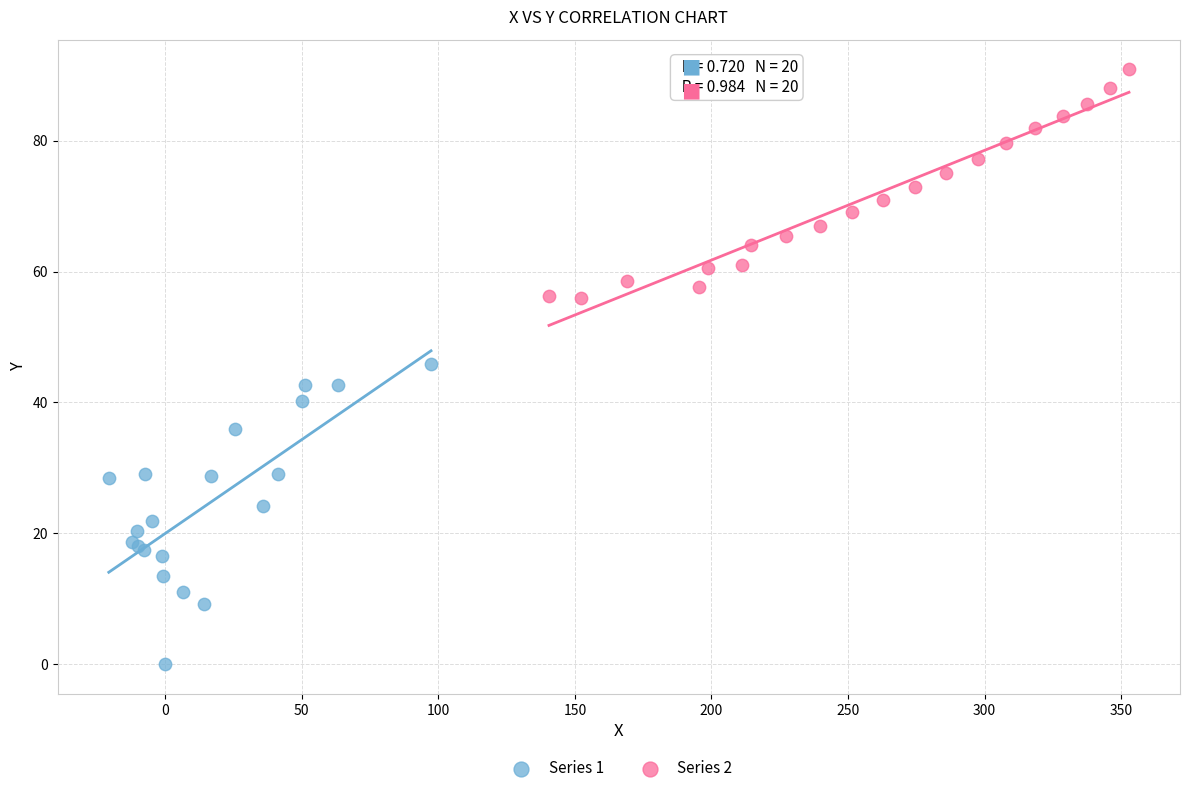

Which series has the largest Y range (max minus min)?

Series 1